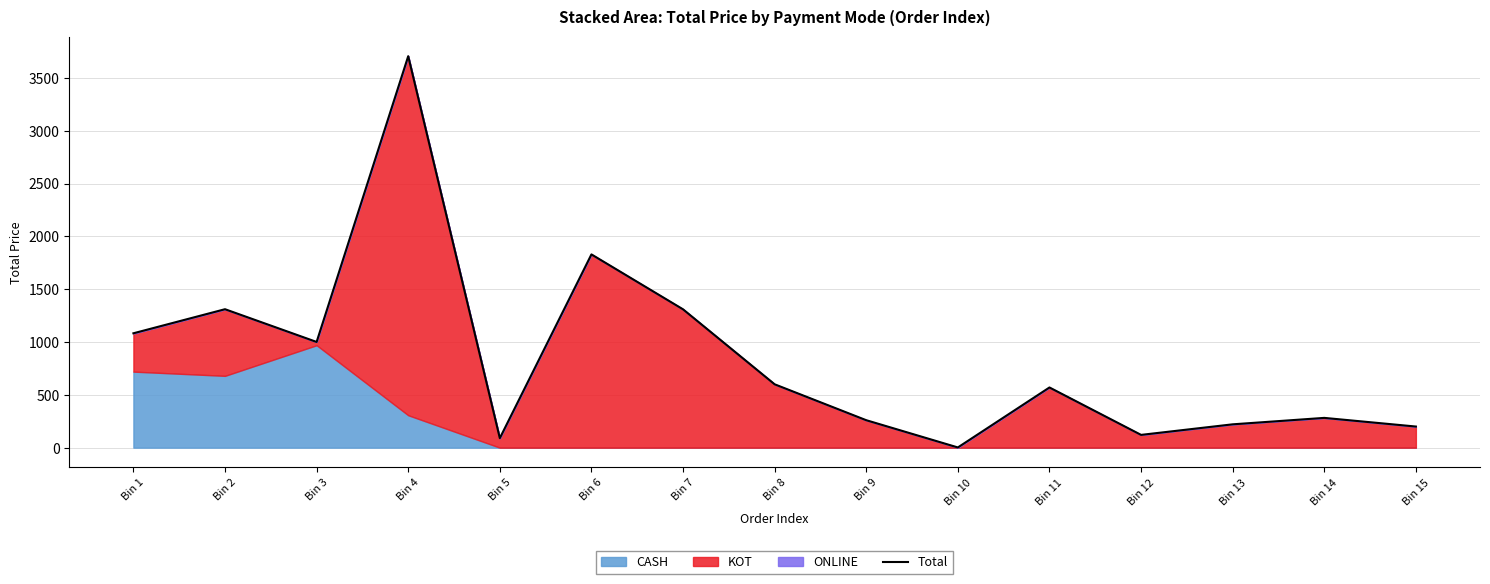

Where does the data first go above 570?

Bin 1